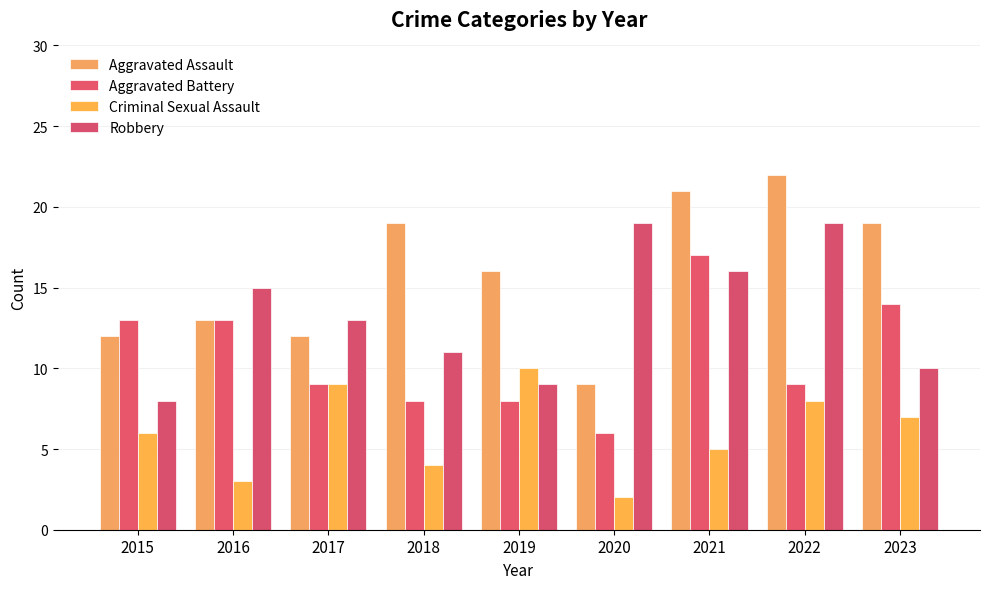

True or false: Robbery has a value of 14 at 2015.

False